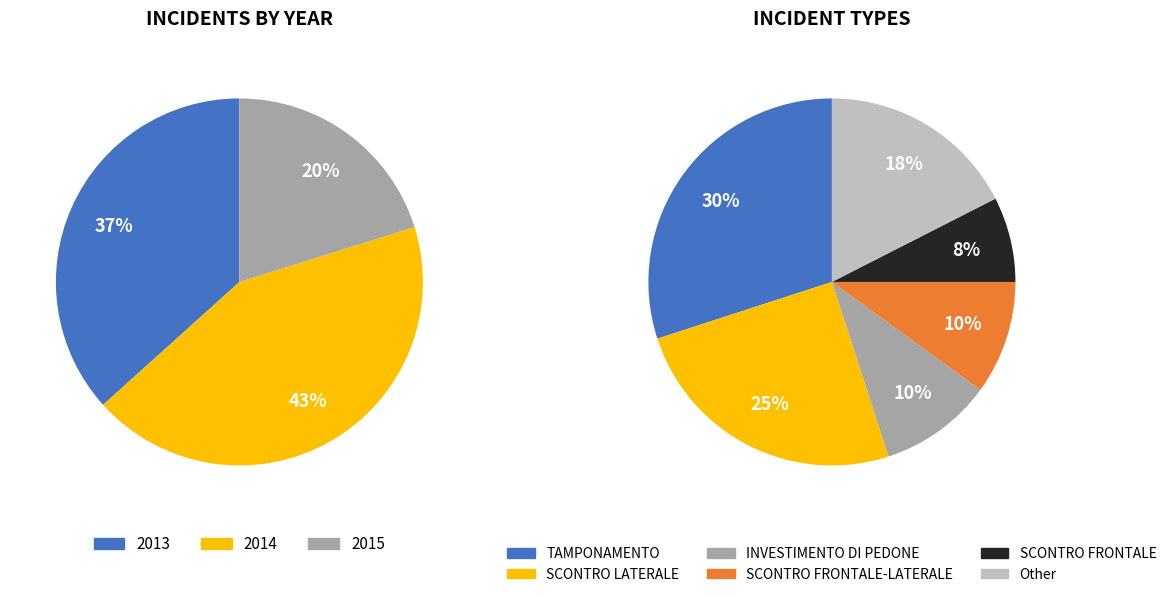

Rank the categories by value from highest to lowest.

2014, 2013, 2015